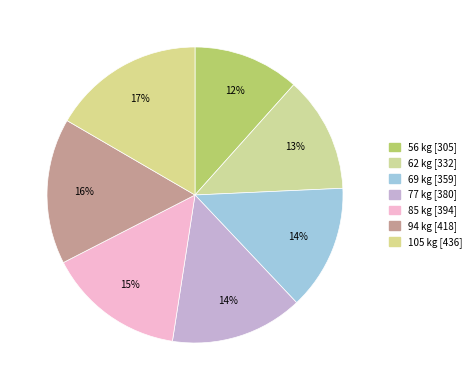

Is the sum of 105 and 56 greater than half?

No